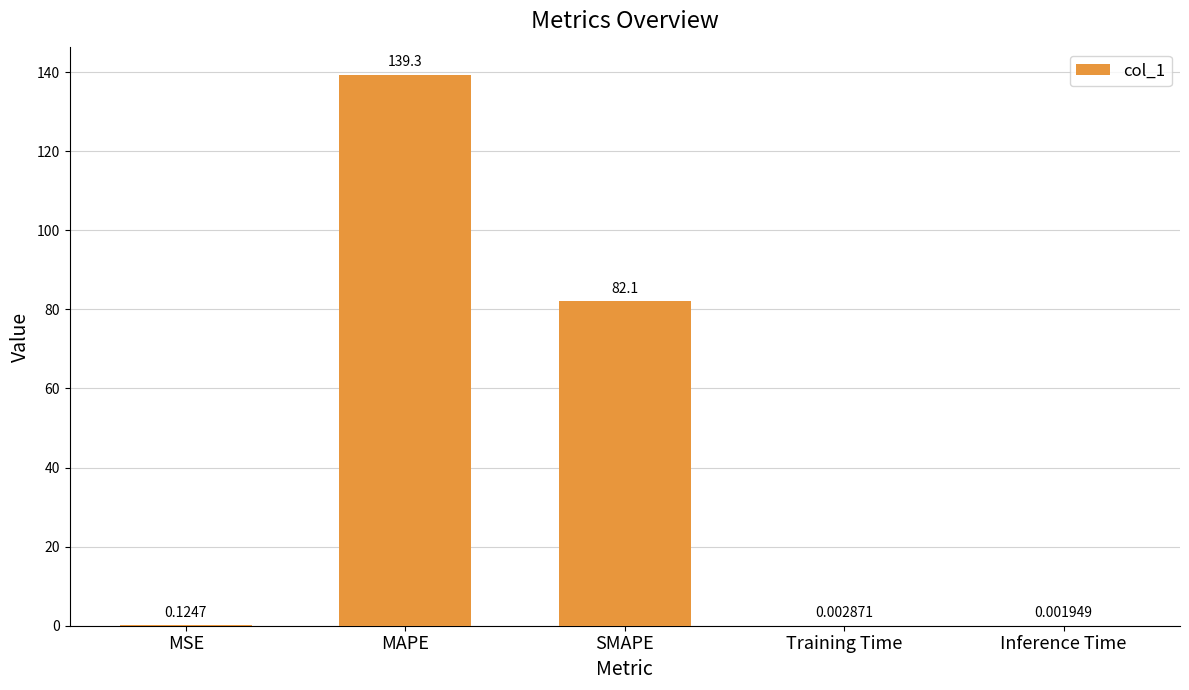

Which has a higher value, Training Time or SMAPE?

SMAPE